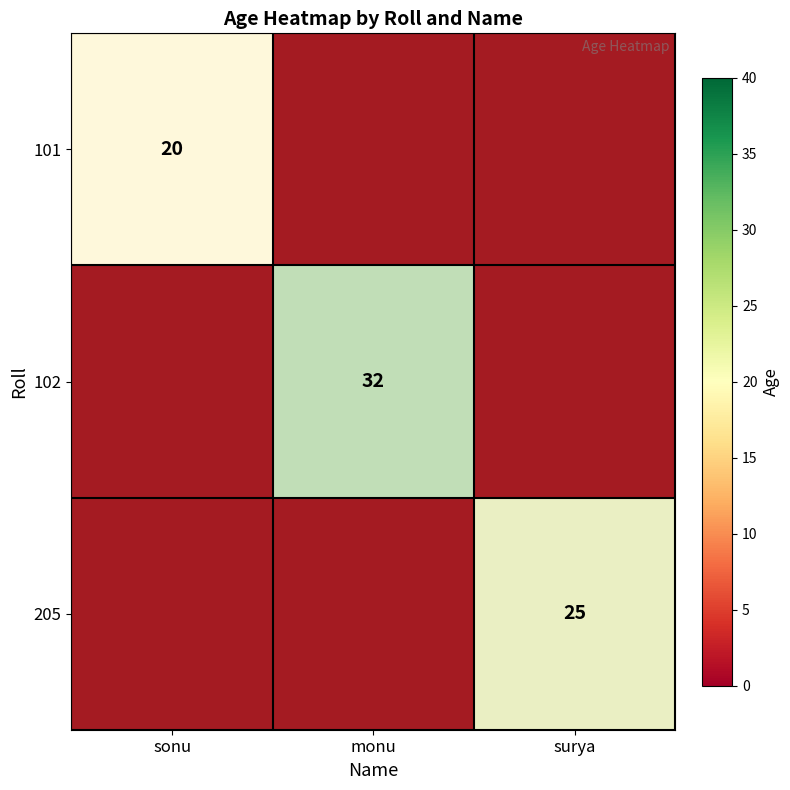

What is the total value across all series at surya?

2